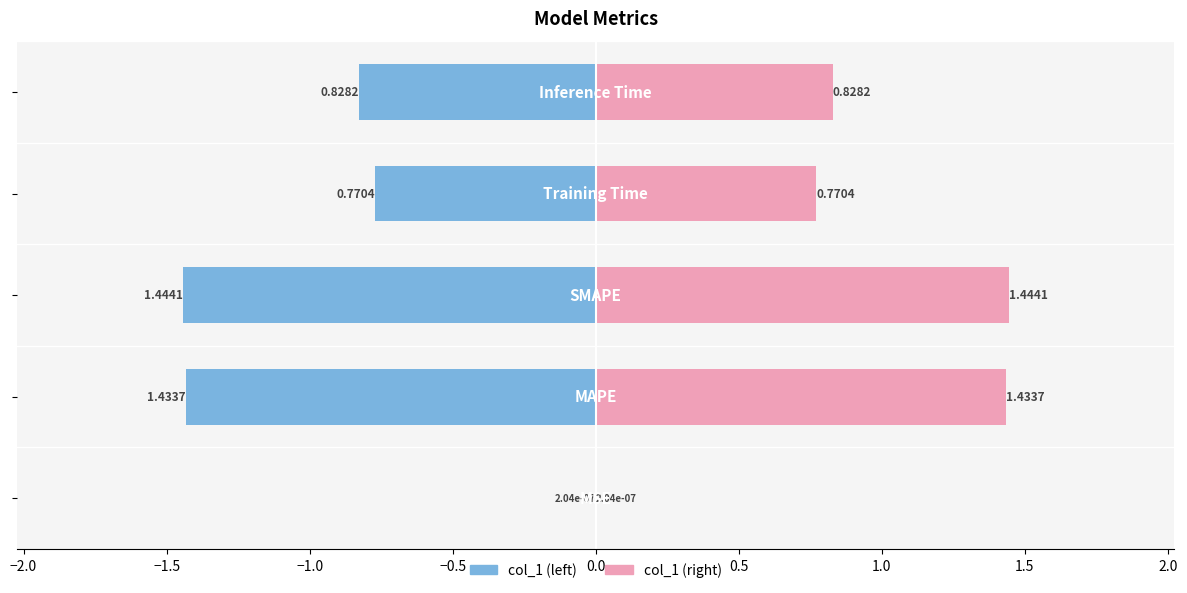

What is the sum of the Right (col_1) values at −2.0 and −1.5?

2.9